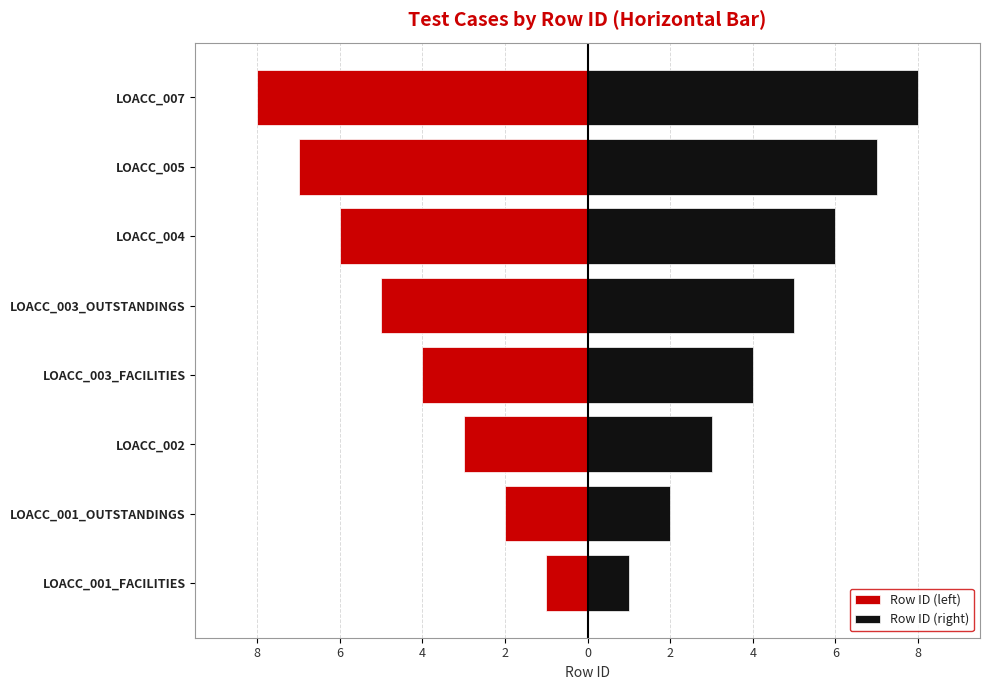

Count the number of categories in the chart.

8